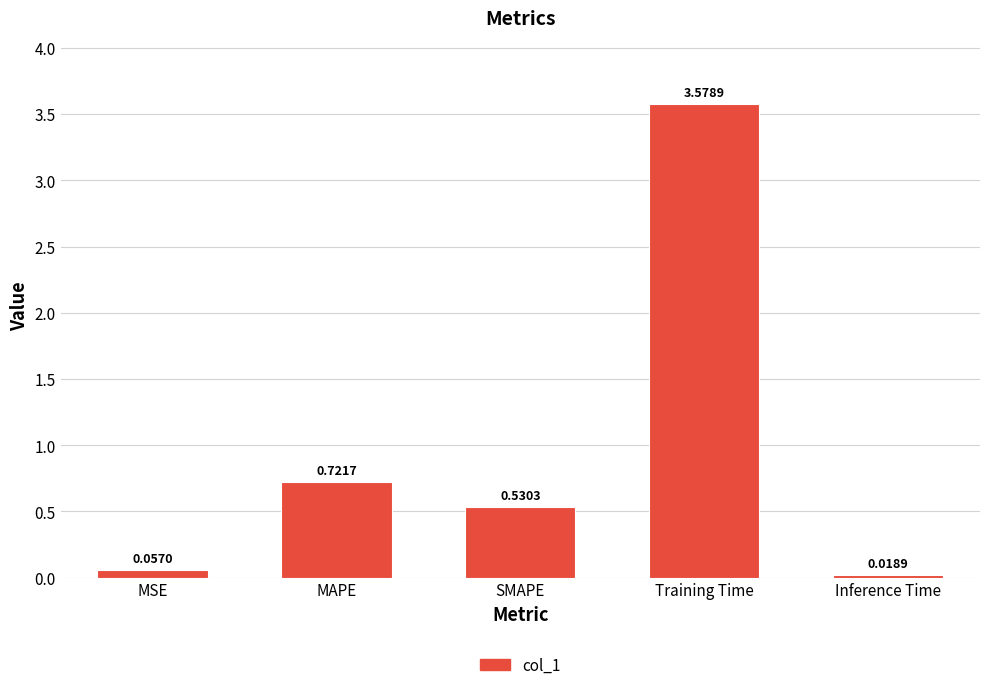

Which label corresponds to the smallest value in the chart?

Inference Time